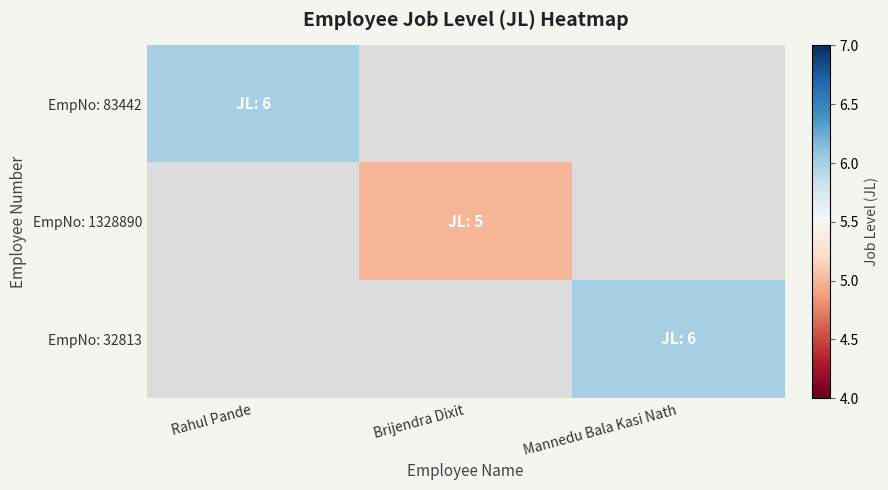

Which category has the highest value in the EmpNo: 1328890 series?

Rahul Pande